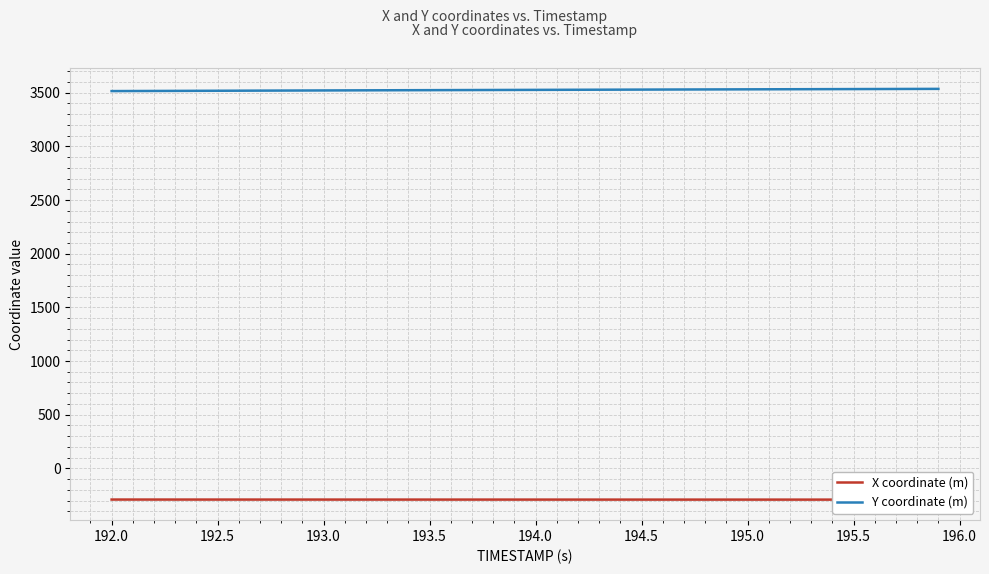

What are all the series names shown in the legend?

X coordinate (m), Y coordinate (m)